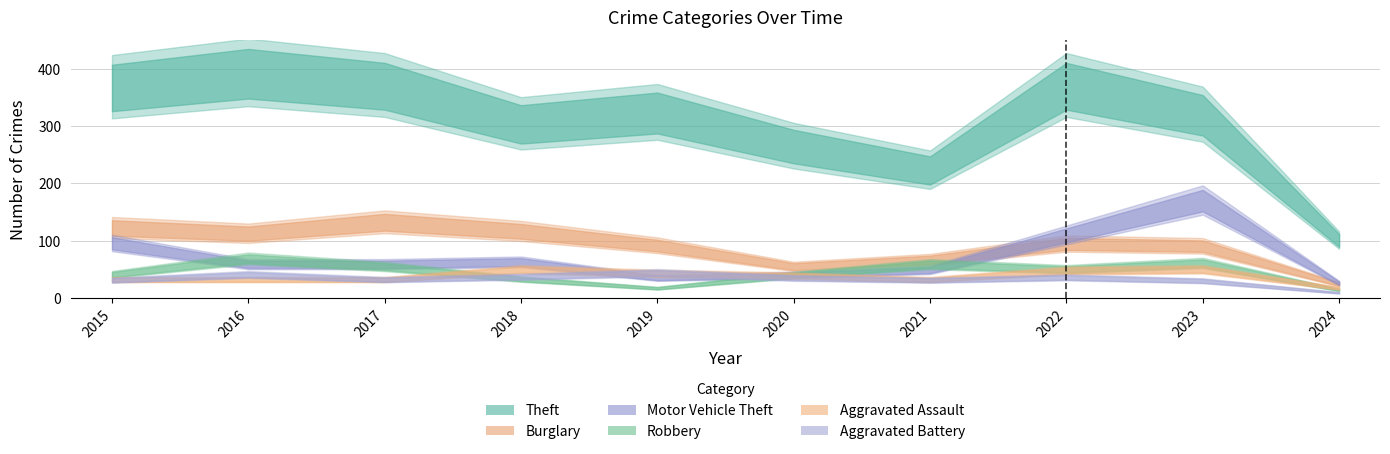

How many categories are shown in the chart?

10